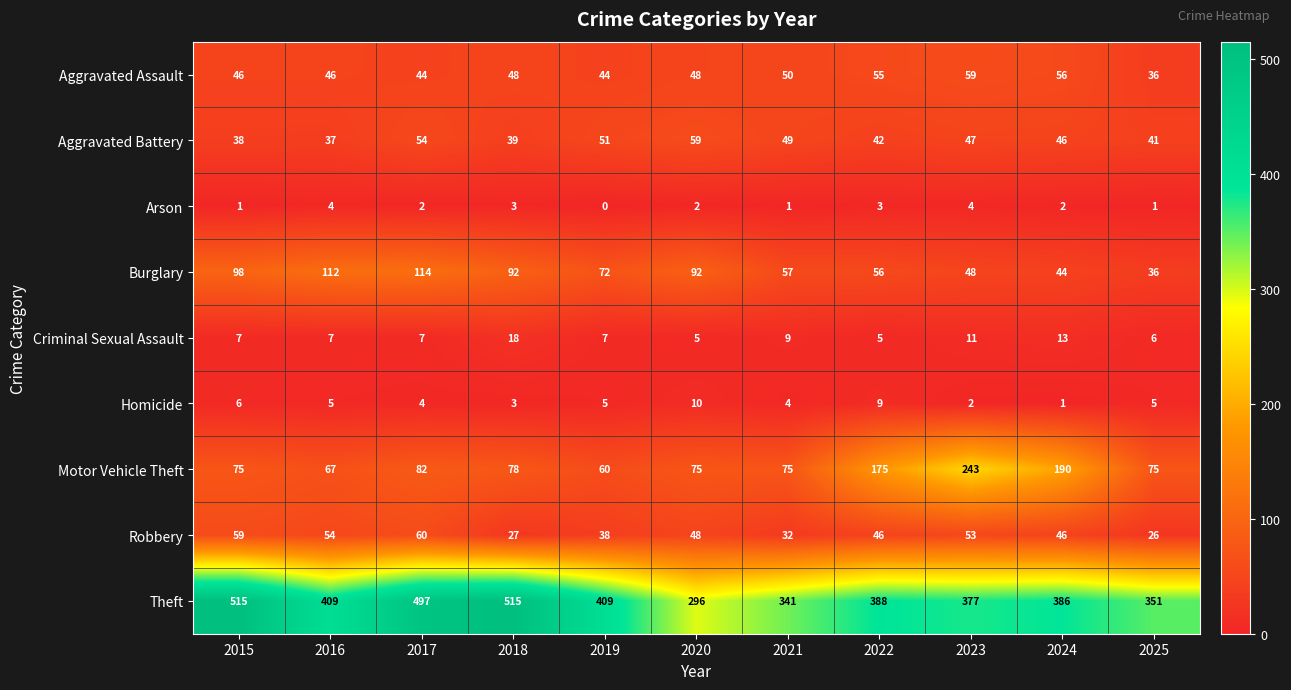

How many categories are shown in the chart?

11